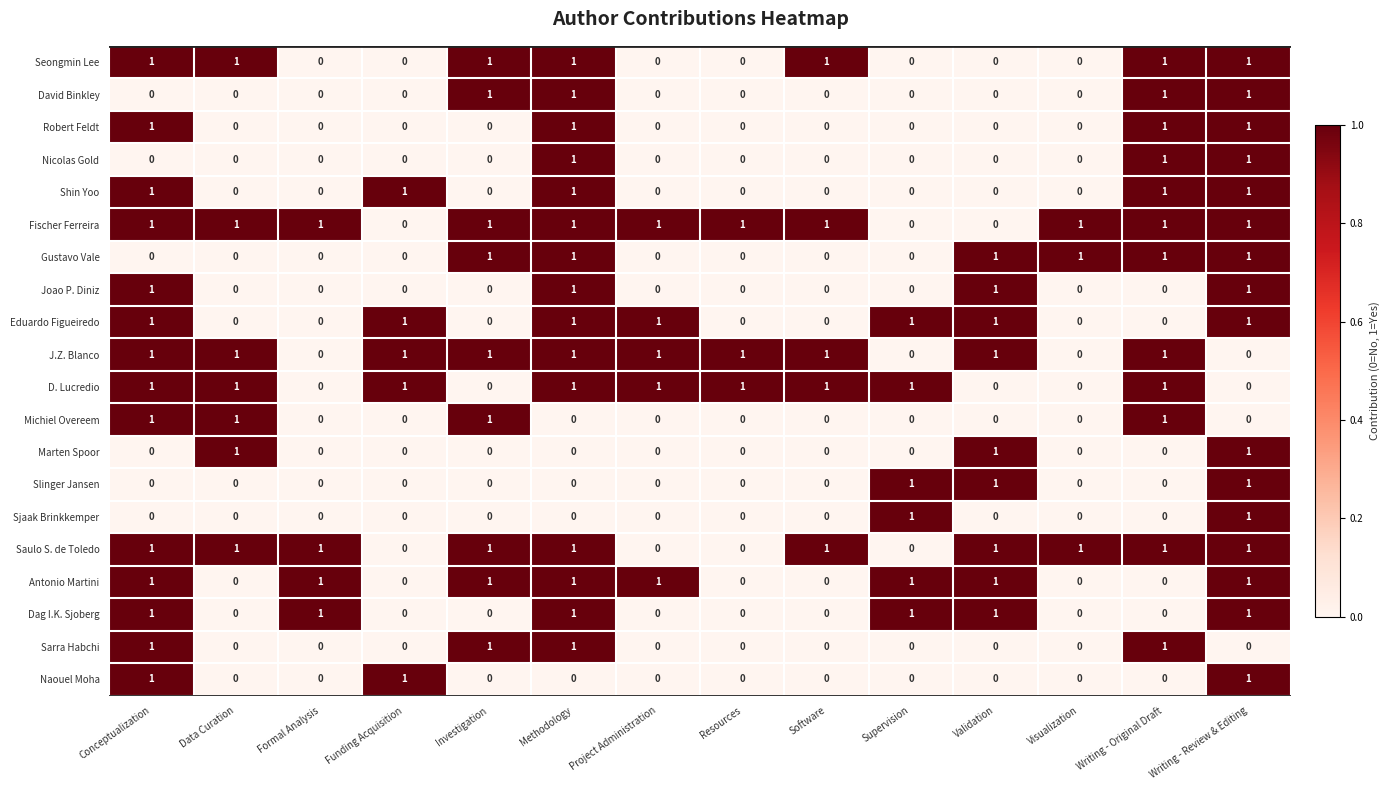

The value of David Binkley at Writing - Original Draft is 1. True or false?

True